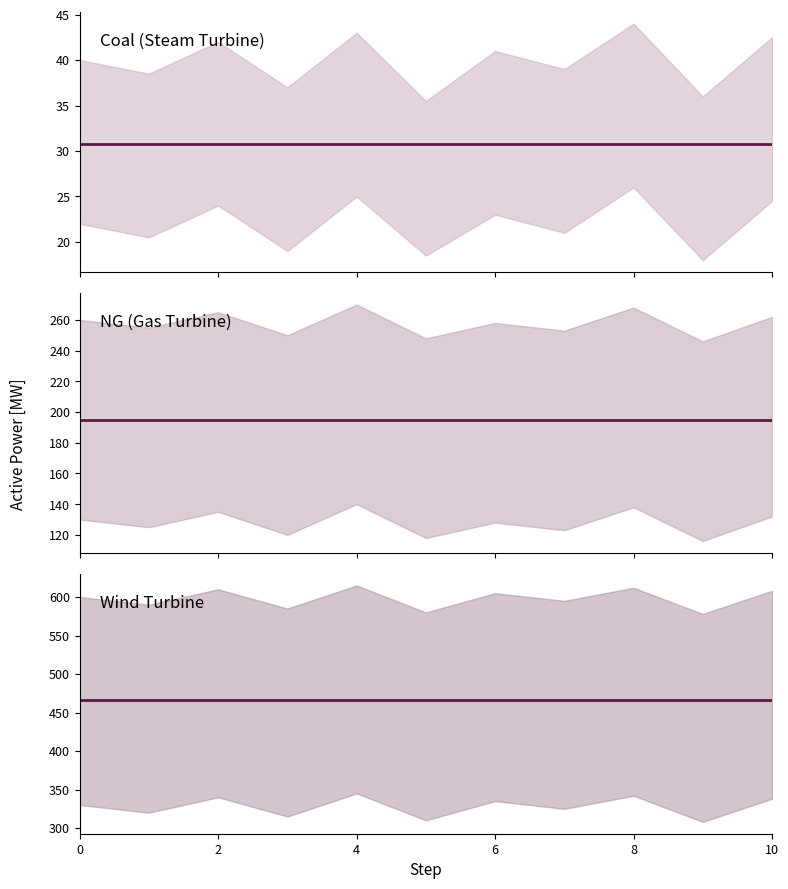

True or false: NG (Gas Turbine) has a value of 295.8 at 4.

False